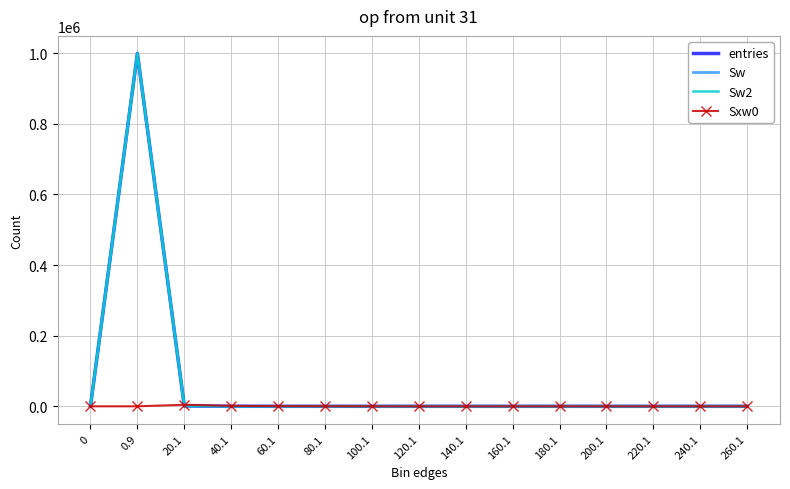

What is the sum of all Sw values?

1000000